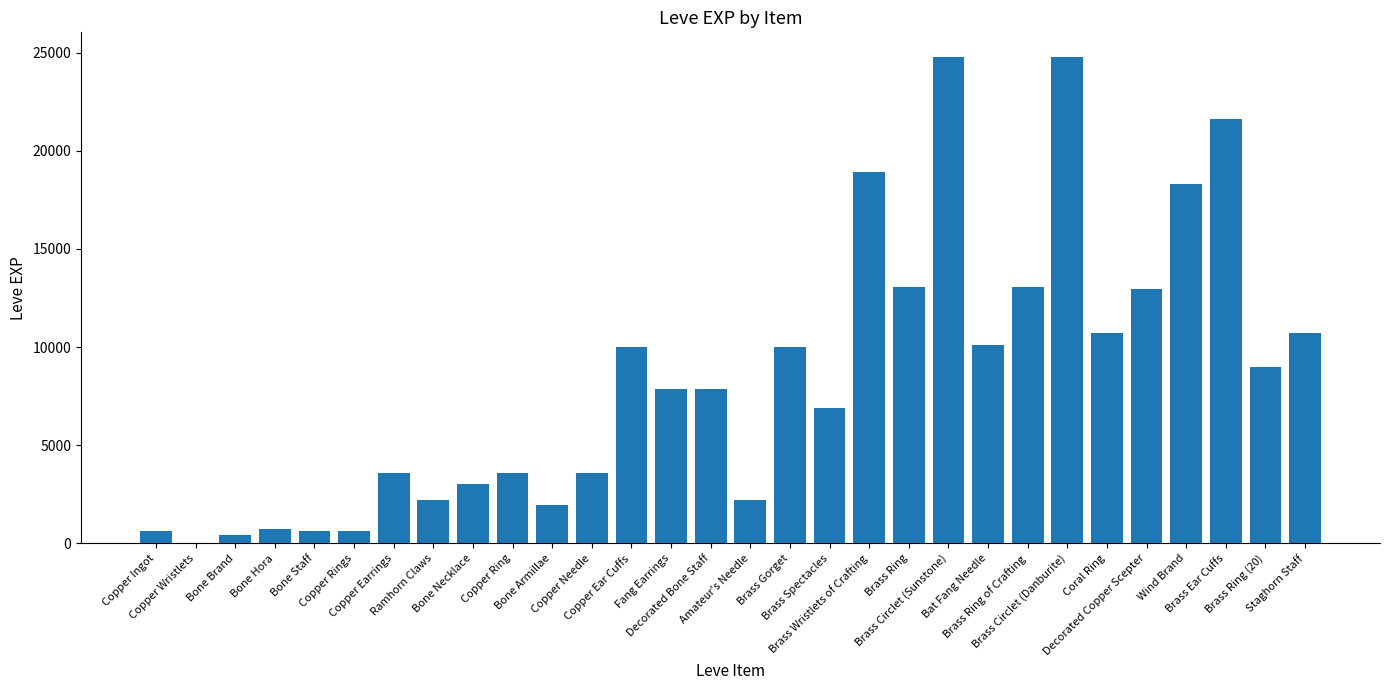

Between Brass Circlet (Danburite) and Copper Ear Cuffs, which is larger?

Brass Circlet (Danburite)